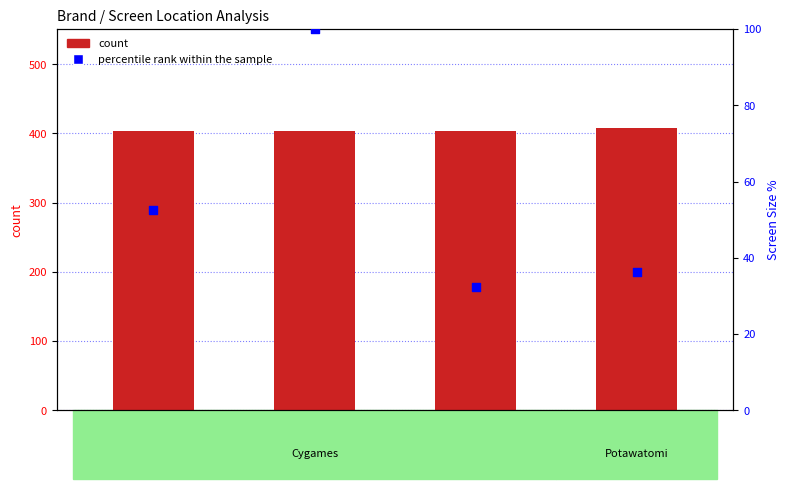

Which series has the widest spread of Y values?

percentile rank within the sample